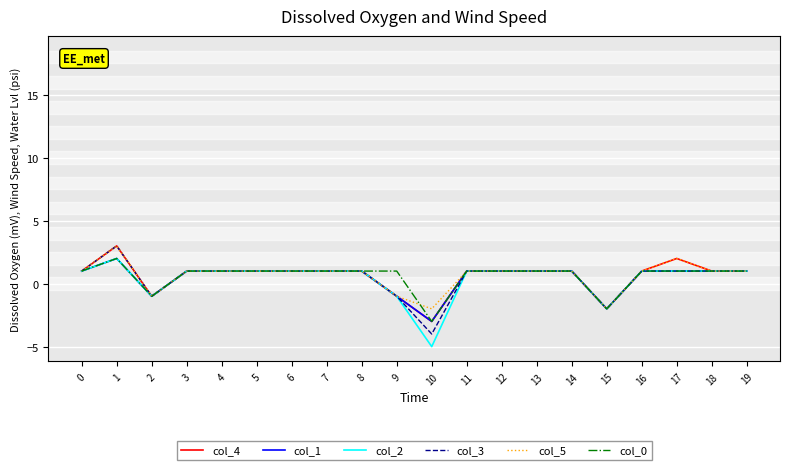

True or false: col_0 has more than 0 points higher than both neighbors.

True